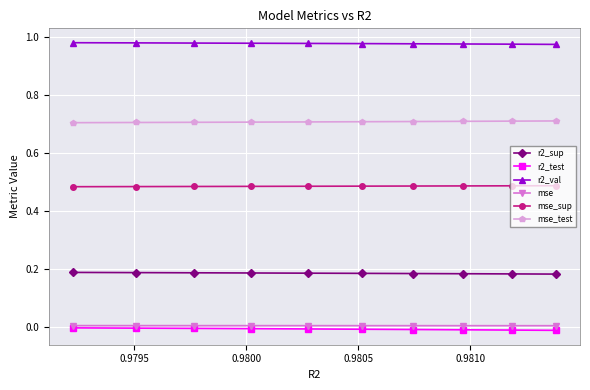

How many series are shown in this chart?

6